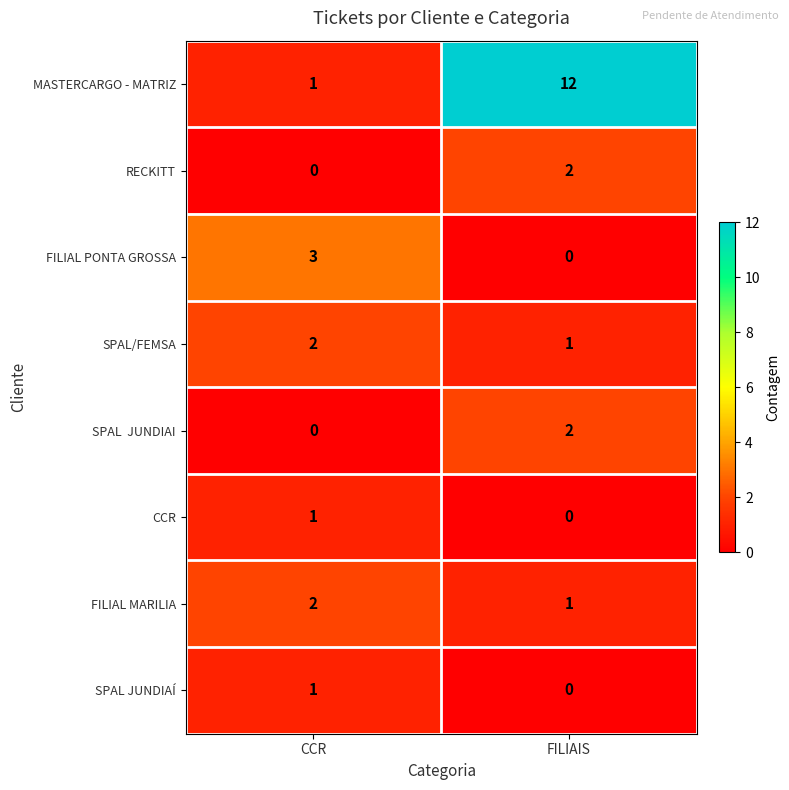

The RECKITT series shows 0 at CCR. True or false?

True